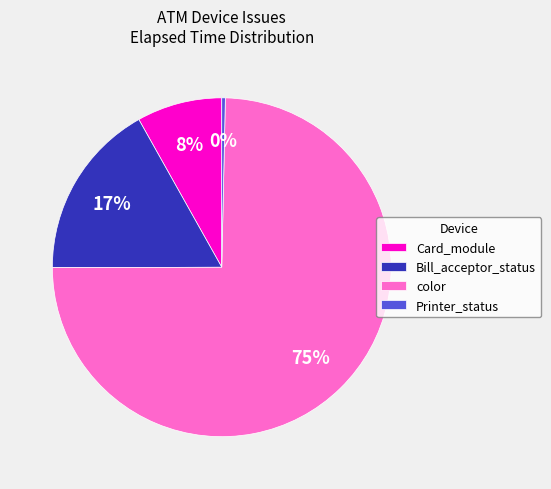

To the nearest percent, what is the combined percentage of color and Bill_acceptor_status?

92%